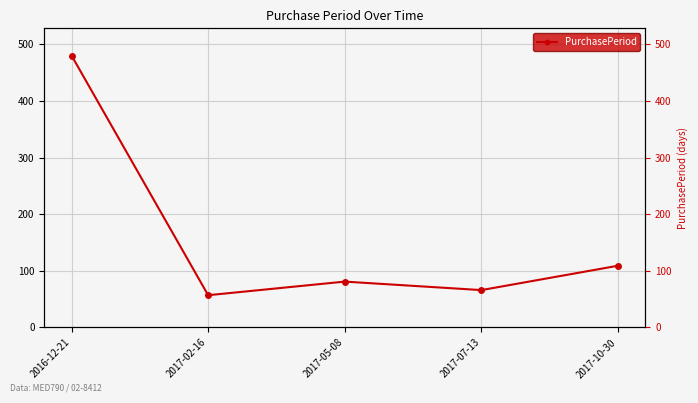

The chart shows a value of 480 at 2016-12-21. True or false?

True